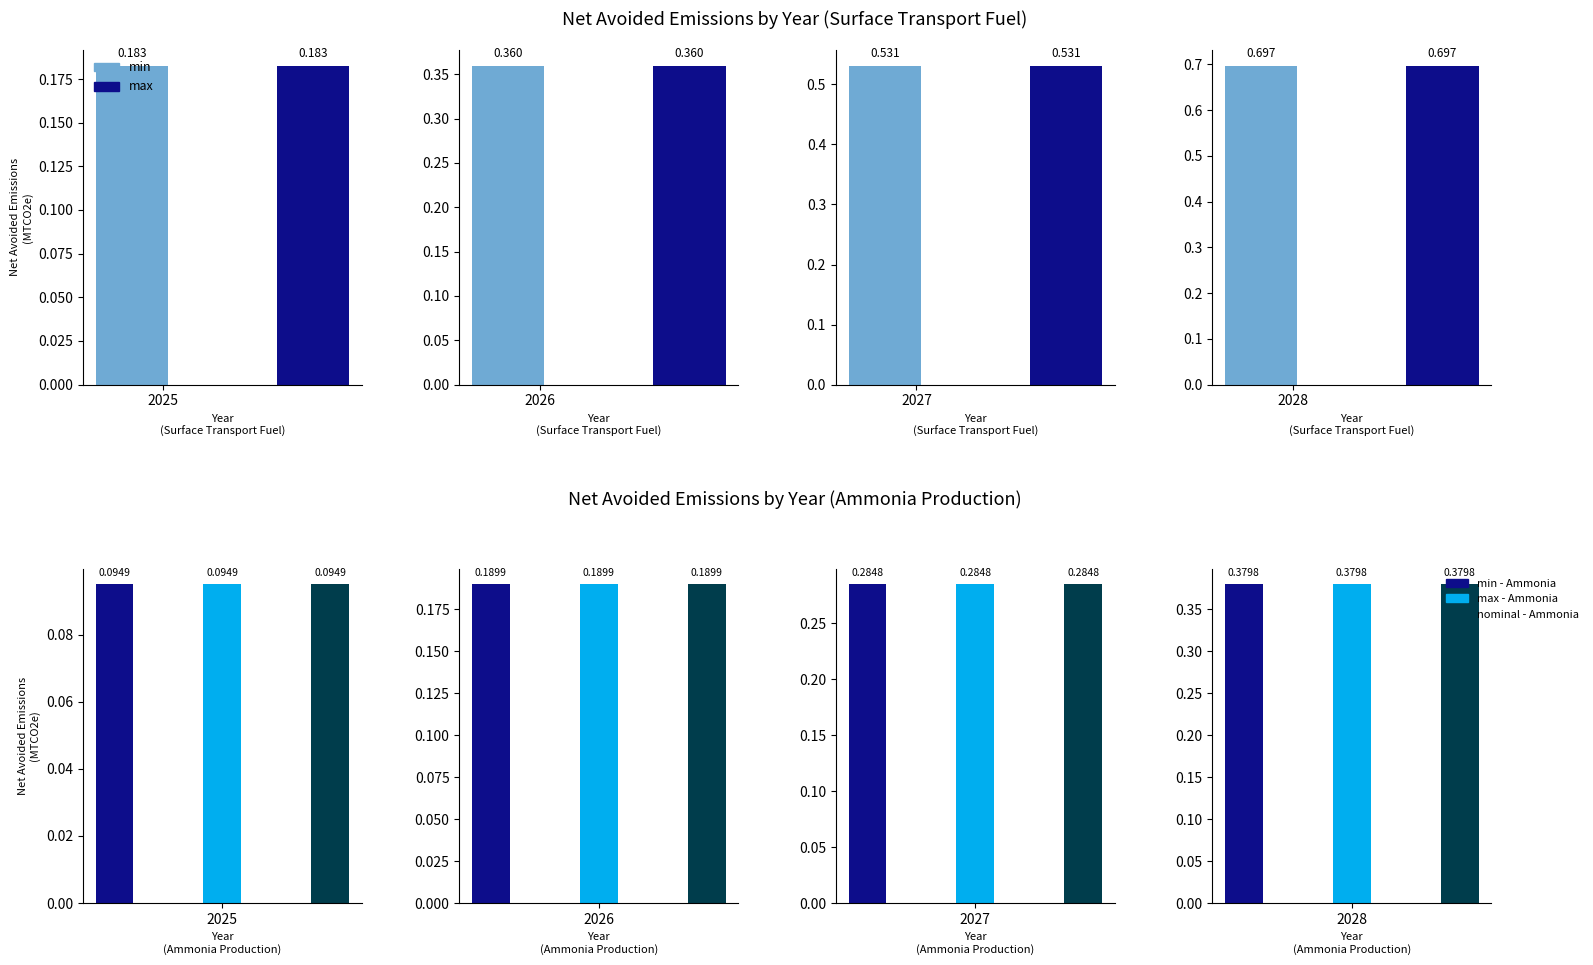

Where is Net Avoided Emissions (MTCO2e) (nominal) nearest to the value 0?

2025